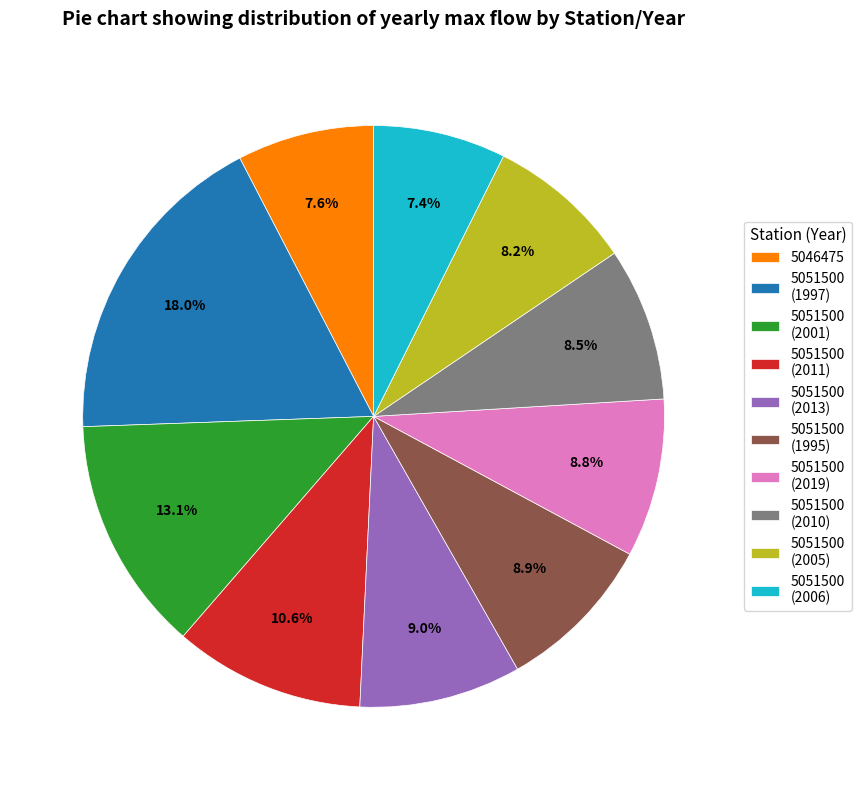

Which slice is the largest?

5051500 (1997)